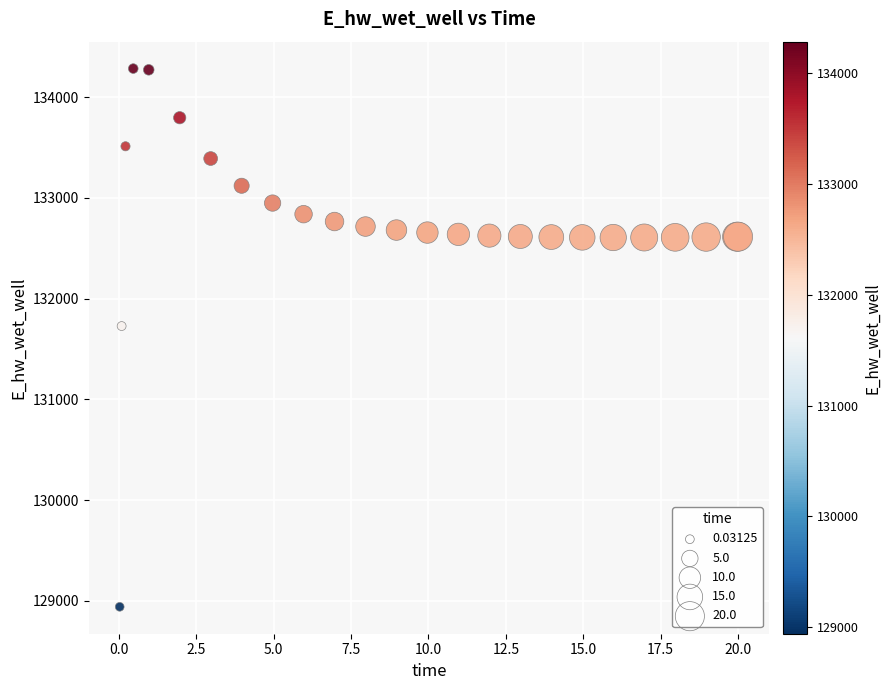

What Y value in the scatter plot is closest to 131612?

131728.2